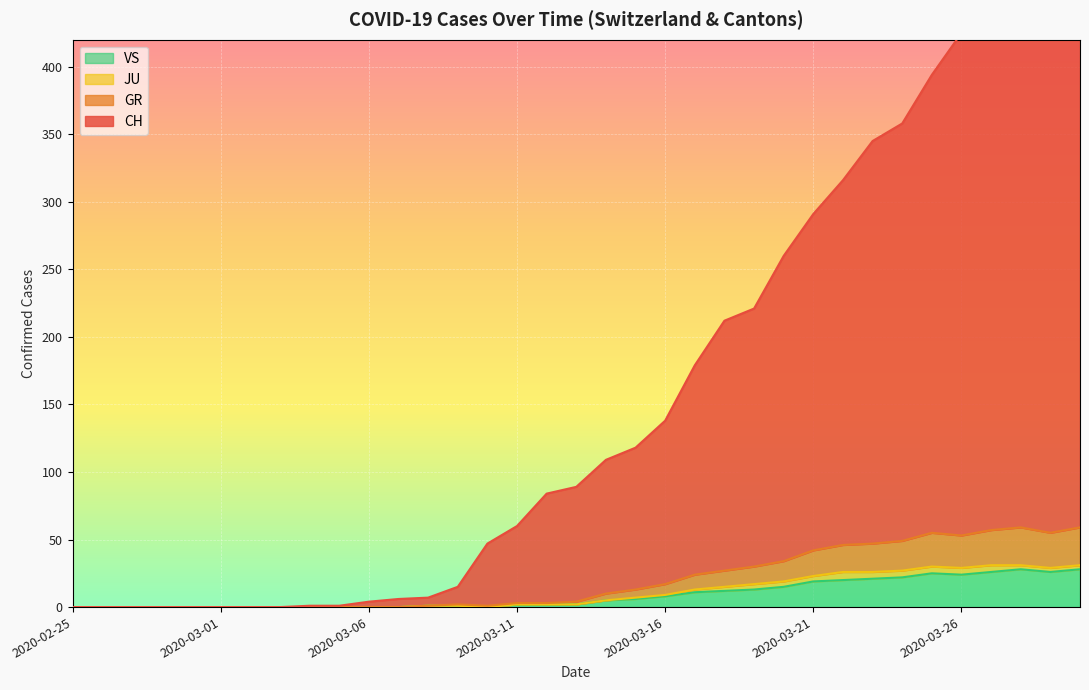

The value of VS at 2020-02-26 is 0. True or false?

True